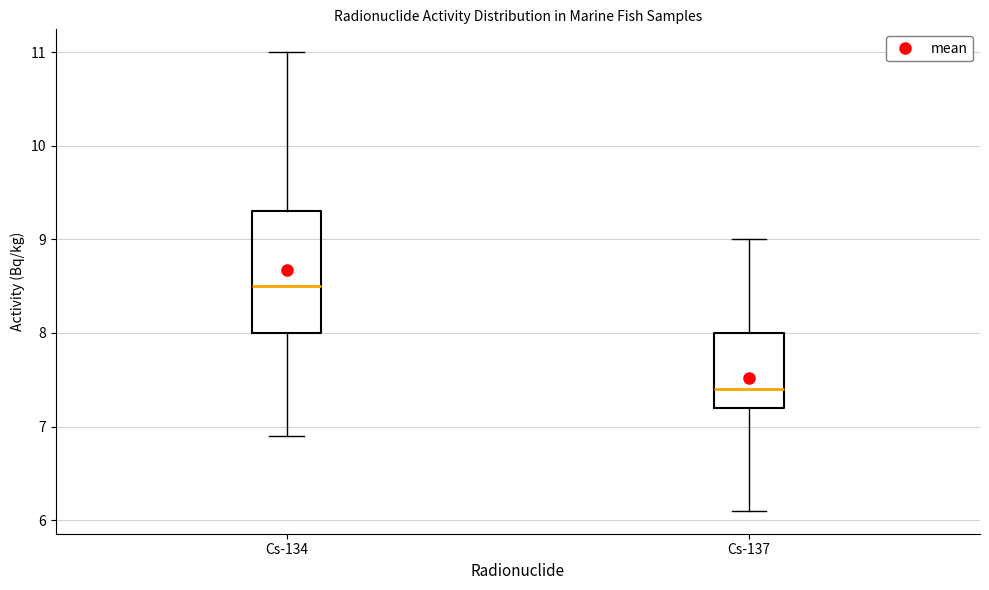

Where does the lower whisker of the box for Cs-134 end on the y-axis? The values are not printed on the chart, so give them approximately, as read against the axis.

6.9